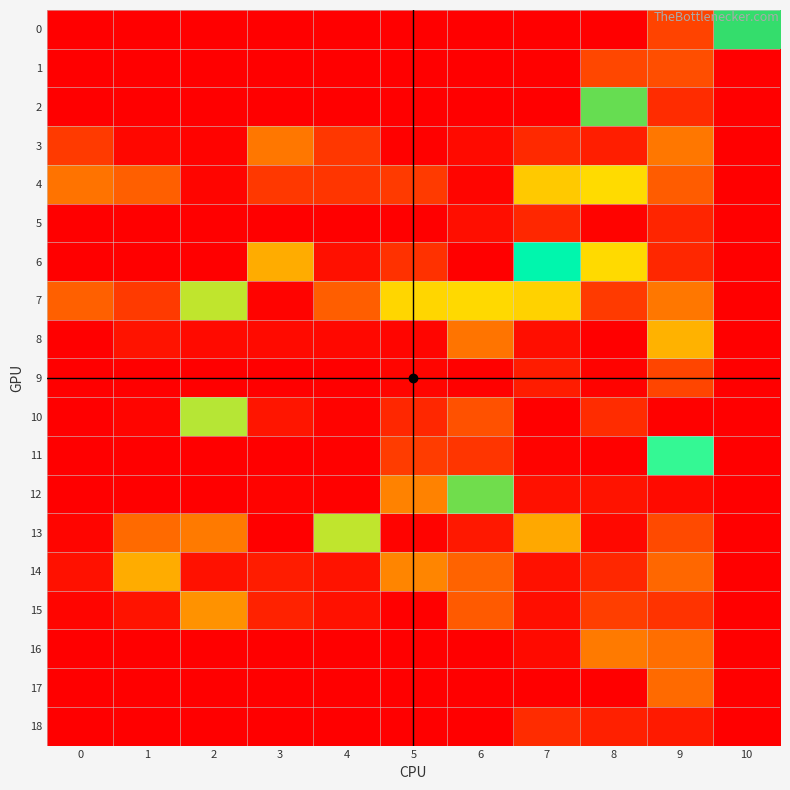

Reading left to right, transcribe all the data shown in this chart.

0: 0=0	1=0	2=0	3=0	4=0	5=0	6=0	7=0	8=0	9=74	10=330
1: 0=0	1=0	2=0	3=0	4=0	5=0	6=0	7=3	8=79	9=86	10=0
2: 0=0	1=0	2=0	3=0	4=0	5=0	6=0	7=0	8=341	9=50	10=0
3: 0=64	1=9	2=5	3=131	4=60	5=3	6=13	7=487	8=34	9=130	10=0
4: 0=127	1=449	2=6	3=63	4=58	5=65	6=6	7=206	8=221	9=450	10=0
5: 0=0	1=0	2=0	3=0	4=0	5=0	6=17	7=43	8=4	9=41	10=0
6: 0=0	1=0	2=0	3=180	4=19	5=55	6=1	7=284	8=371	9=43	10=0
7: 0=105	1=65	2=235	3=4	4=104	5=217	6=219	7=214	8=65	9=131	10=0
8: 0=0	1=22	2=12	3=13	4=11	5=6	6=434	7=16	8=1	9=395	10=0
9: 0=0	1=0	2=0	3=0	4=0	5=7	6=2	7=32	8=5	9=77	10=0
10: 0=0	1=7	2=237	3=25	4=5	5=43	6=90	7=1	8=485	9=2	10=0
11: 0=0	1=0	2=0	3=0	4=3	5=66	6=58	7=4	8=2	9=262	10=0
12: 0=0	1=0	2=0	3=5	4=2	5=423	6=343	7=21	8=22	9=12	10=0
13: 0=7	1=117	2=134	3=1	4=235	5=4	6=28	7=176	8=10	9=82	10=0
14: 0=20	1=181	2=21	3=32	4=23	5=145	6=109	7=21	8=44	9=113	10=0
15: 0=6	1=22	2=158	3=494	4=20	5=1	6=99	7=16	8=68	9=56	10=0
16: 0=0	1=0	2=0	3=0	4=0	5=0	6=0	7=12	8=135	9=121	10=0
17: 0=0	1=0	2=0	3=0	4=0	5=0	6=0	7=0	8=0	9=116	10=0
18: 0=0	1=0	2=0	3=0	4=0	5=0	6=0	7=49	8=35	9=29	10=0